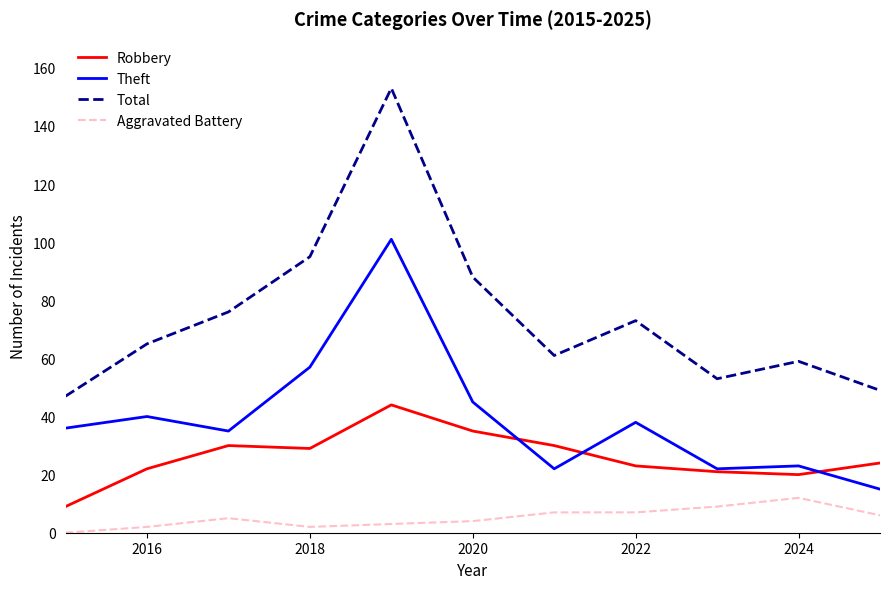

What are all the series names shown in the legend?

Robbery, Theft, Total, Aggravated Battery